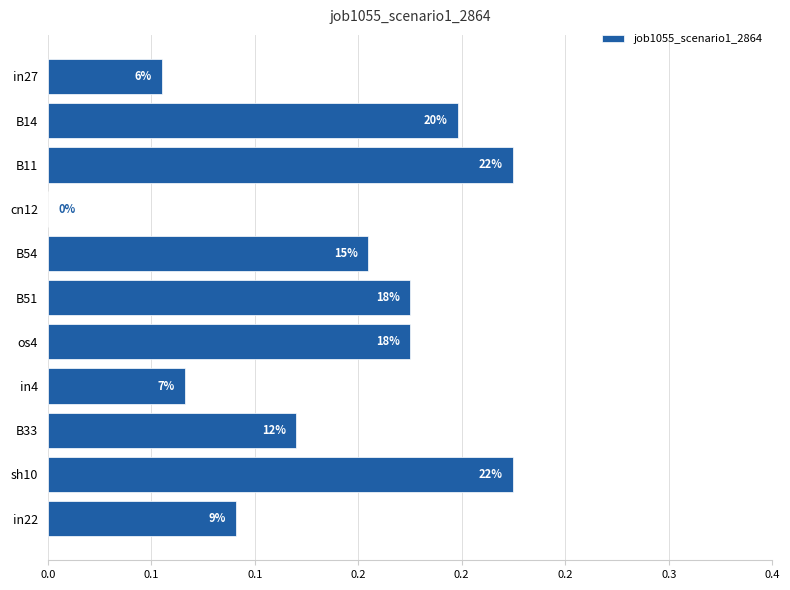

Are the bars horizontal?

Yes